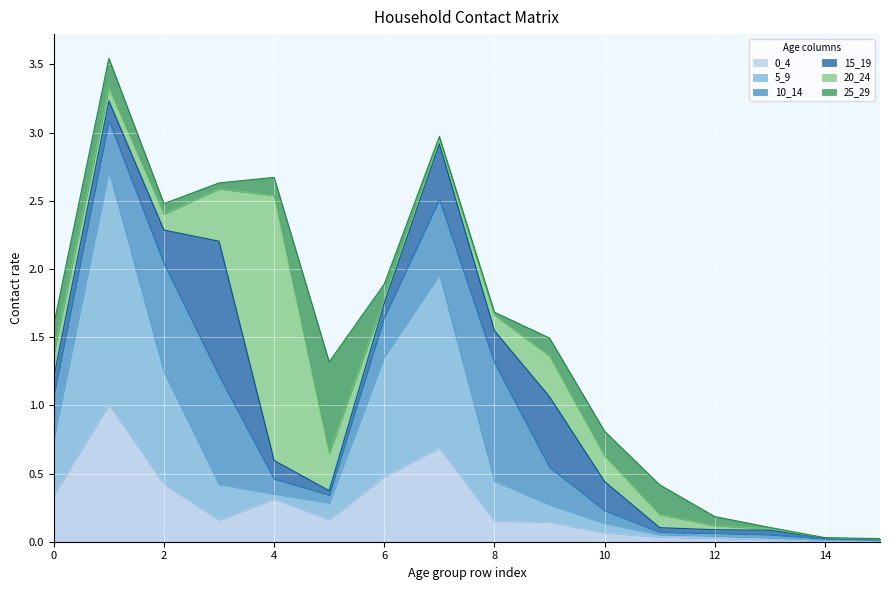

True or false: 0_4 and 5_9 intersect in this chart.

True